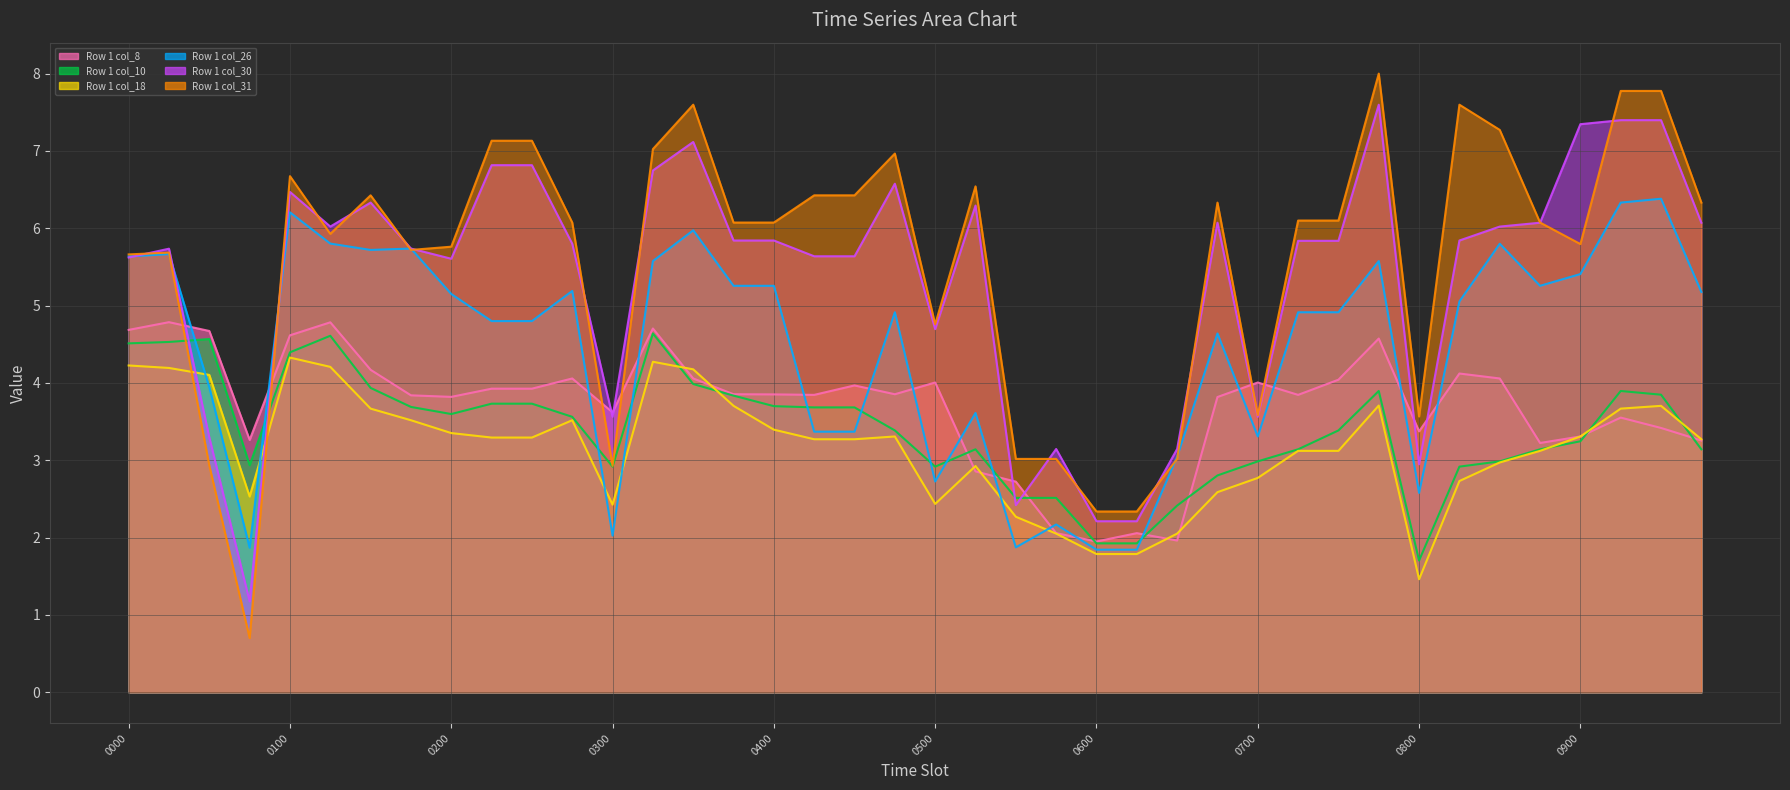

How many distinct data groups are displayed?

6